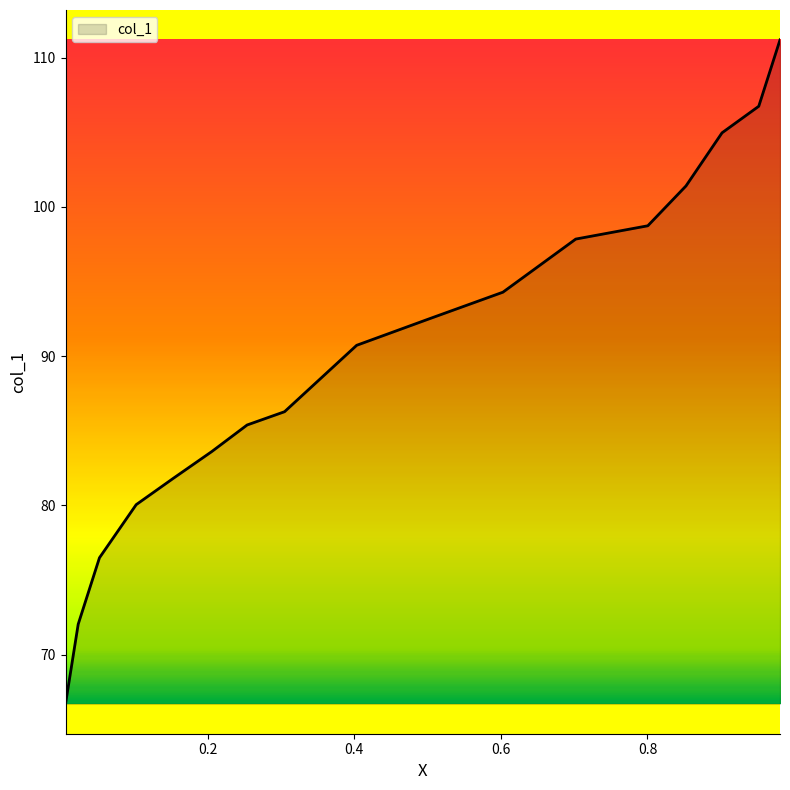

What is the difference between the maximum and minimum values?

44.5